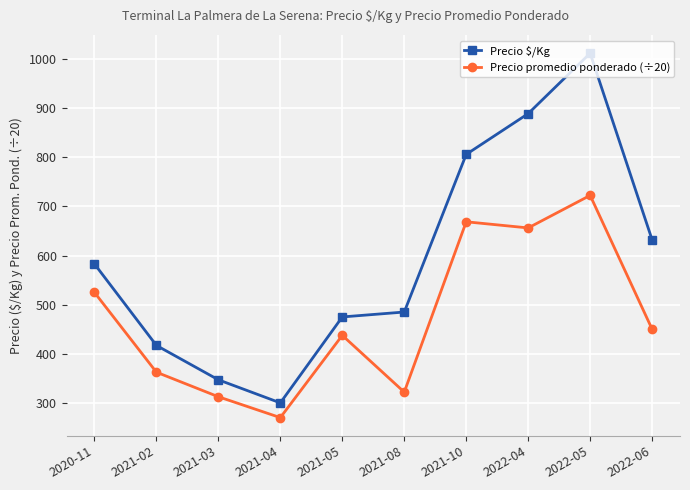

How many data points in Precio promedio ponderado (÷20) are less than 450?

5